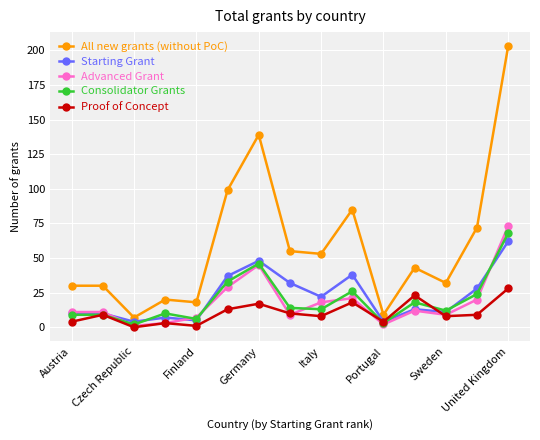

At how many categories does at least one series exceed 89?

3